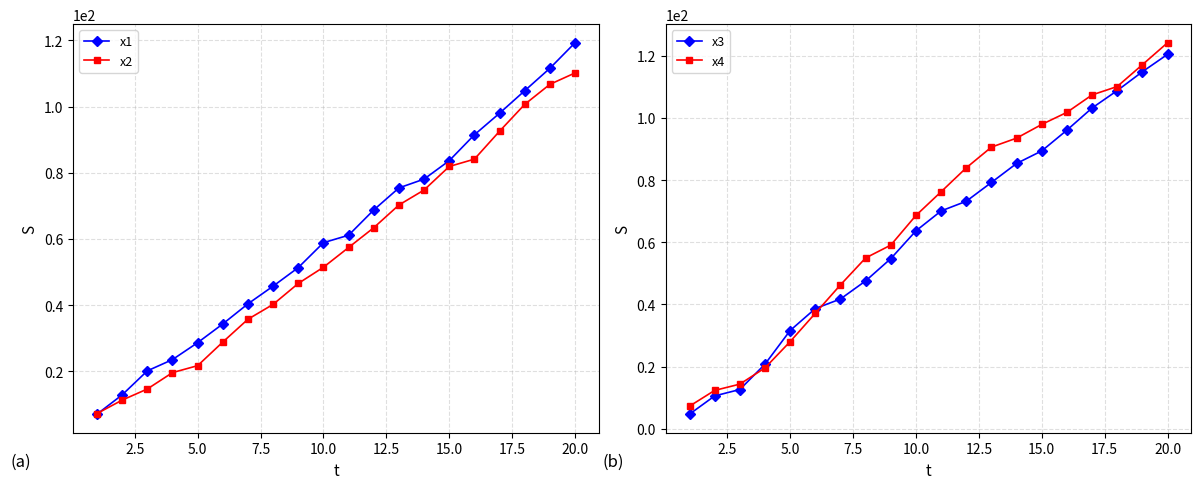

What is the maximum value for x2?

110.2